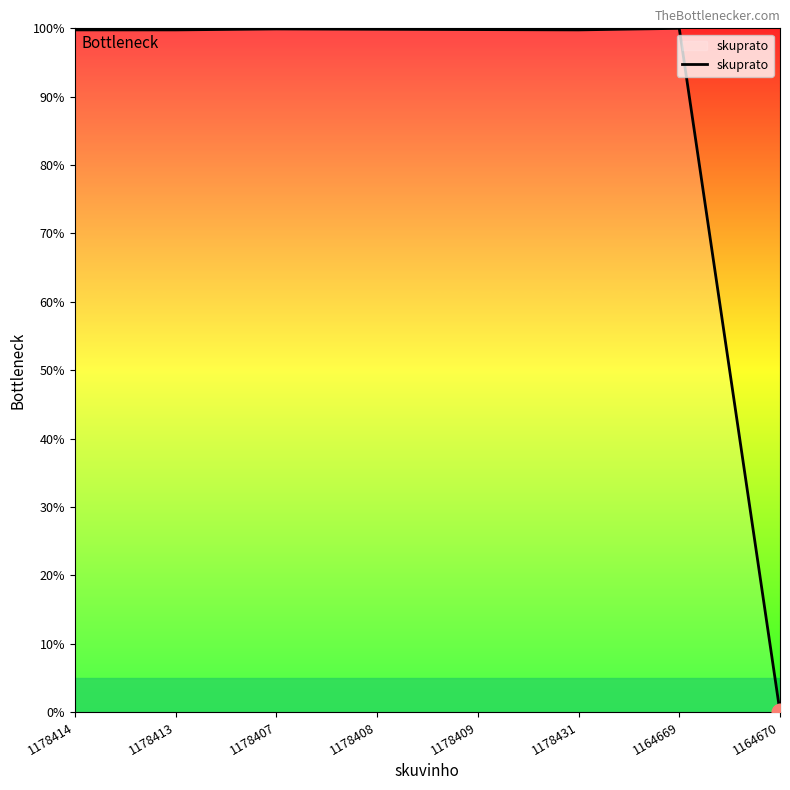

What is the average value?

87.4